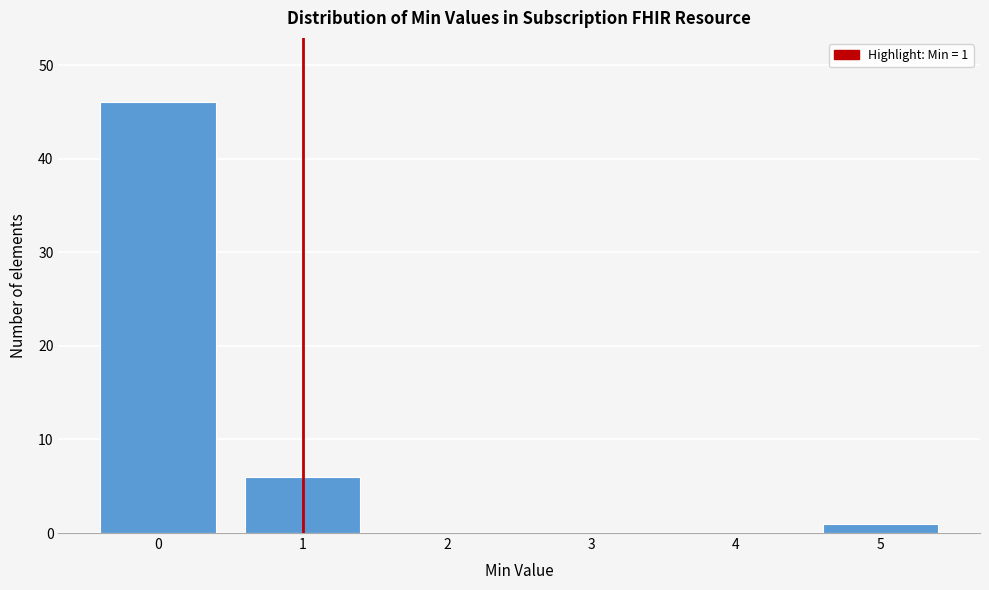

Reading left to right, transcribe all the data shown in this chart.

0=46	1=6	2=0	3=0	4=0	5=1